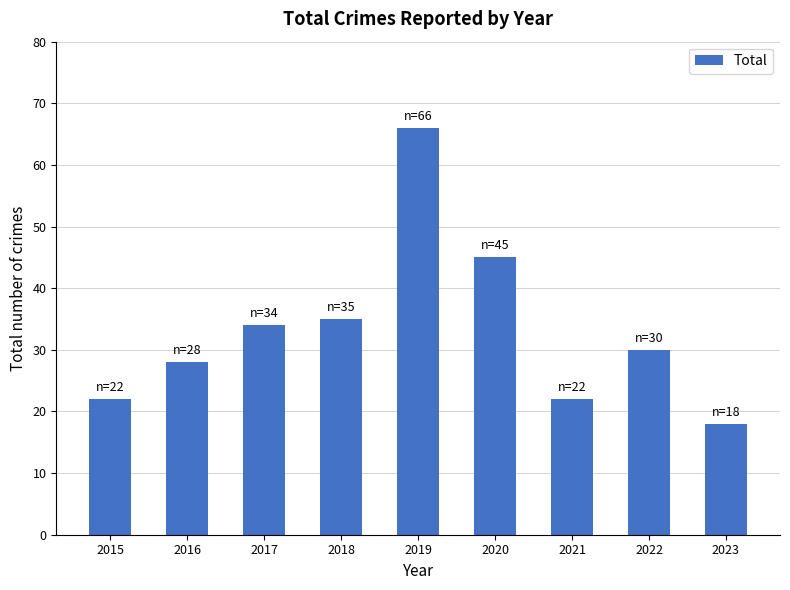

What is the change in value from 2020 to 2022?

-15